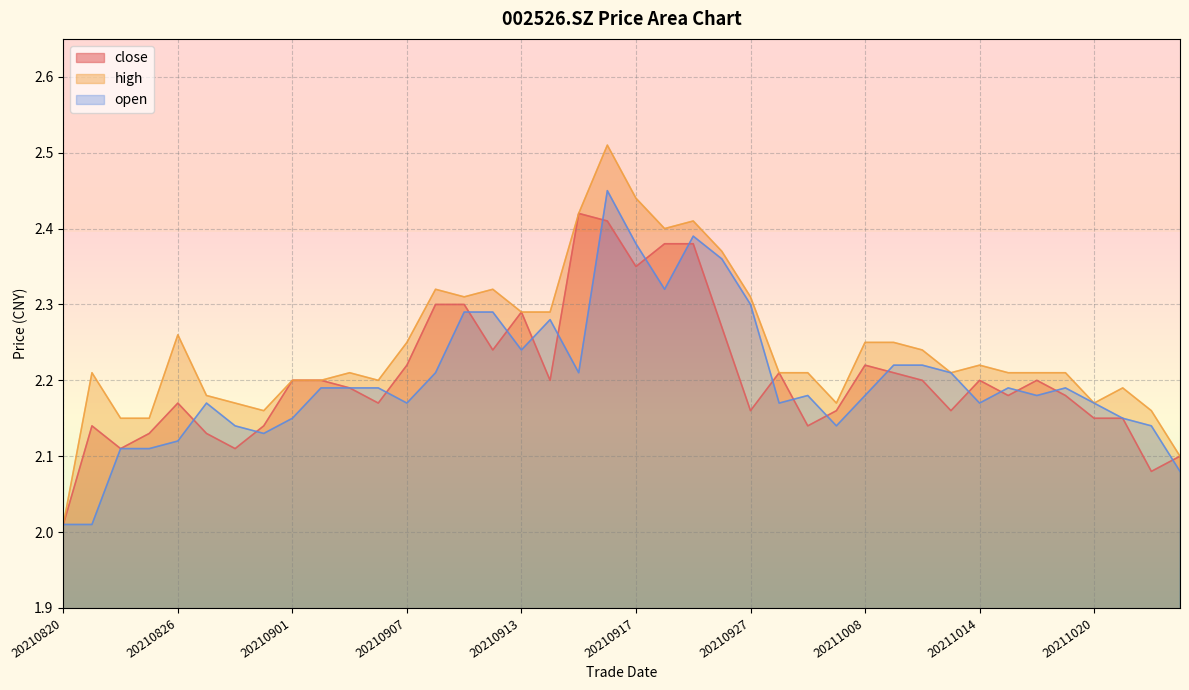

List the series in order of their peak value, highest first.

high, open, close